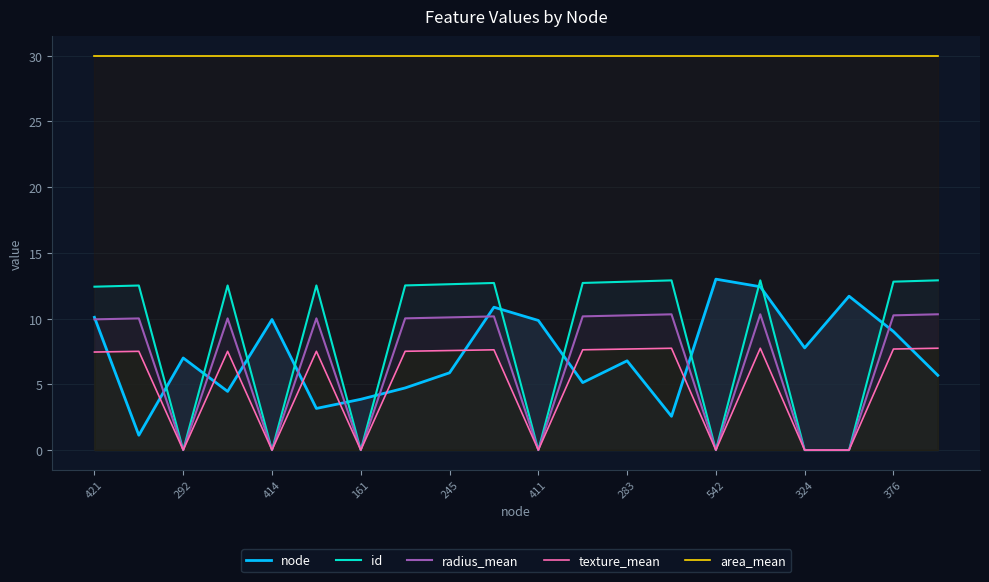

The value of id at 161 is -9.0. True or false?

False